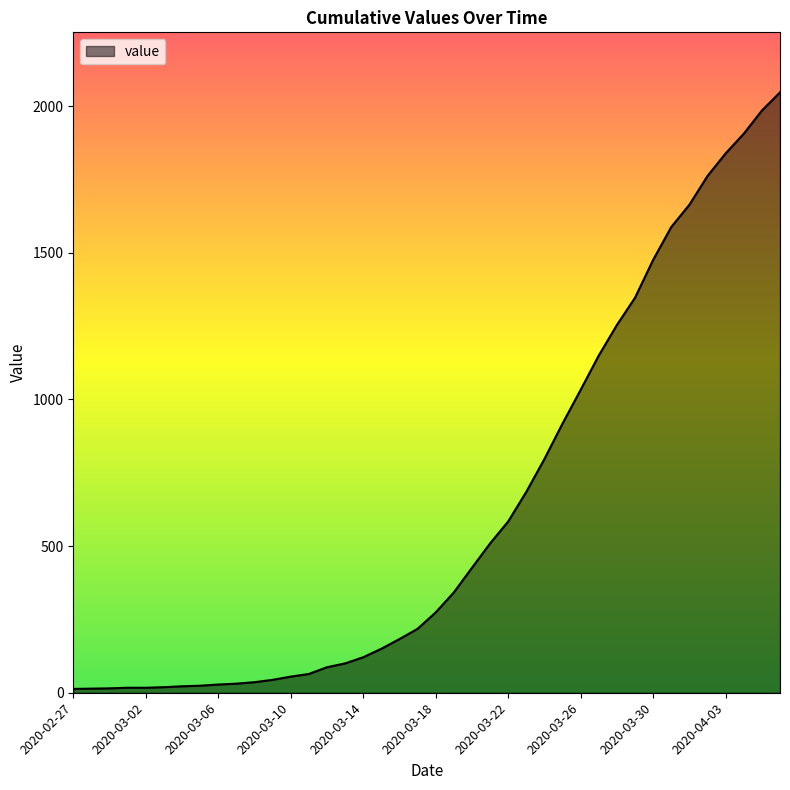

What is the difference between the maximum and minimum values?

2034